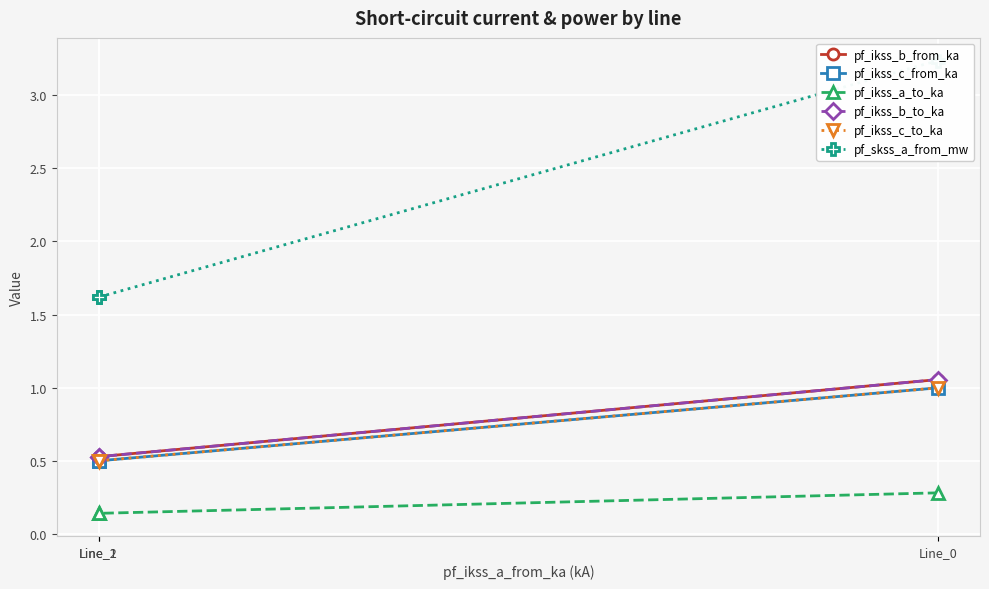

How many lines are shown in the chart?

6